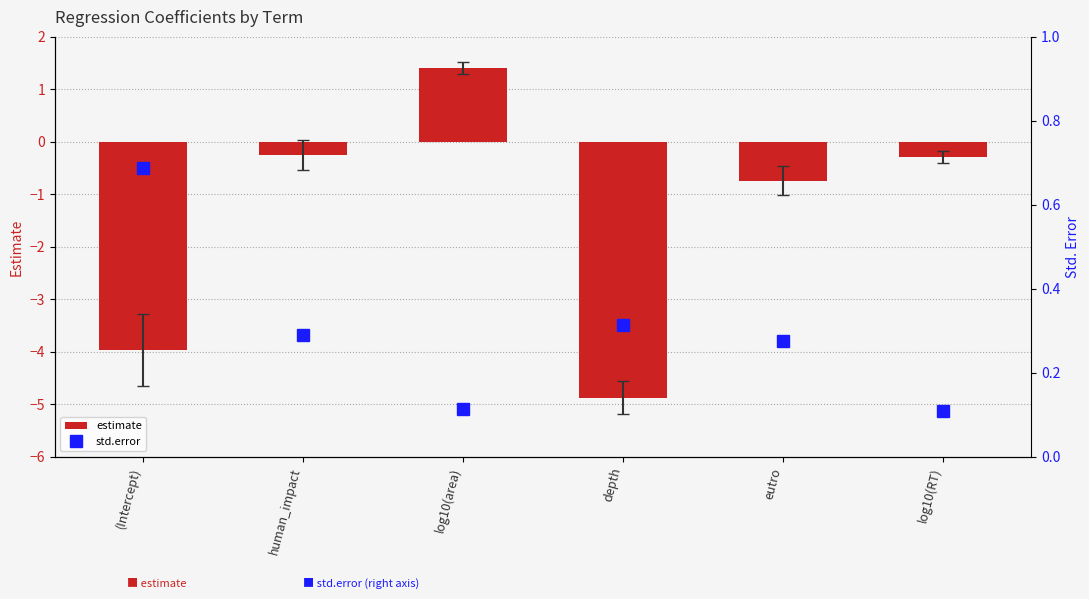

What is the sum of the estimate values at depth and log10(RT)?

-5.2